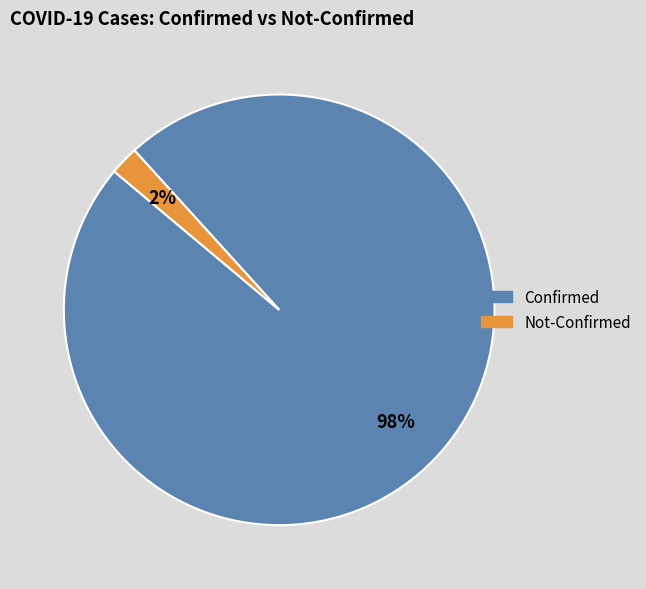

To the nearest percent, what portion does Confirmed represent?

98%